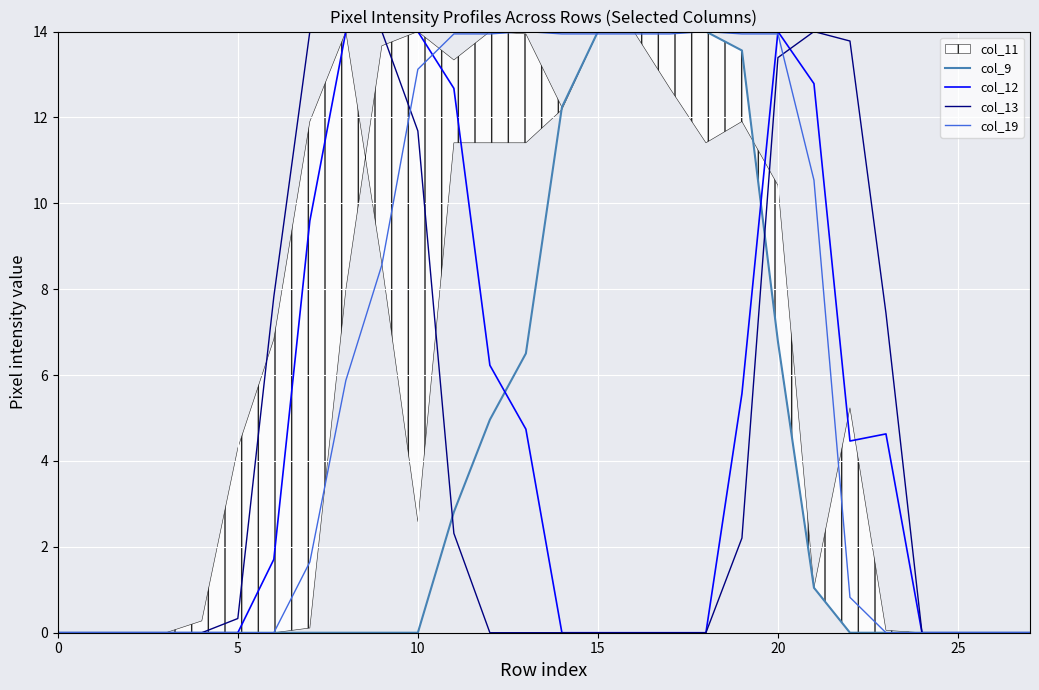

True or false: col_13 and col_9 cross at least once.

True